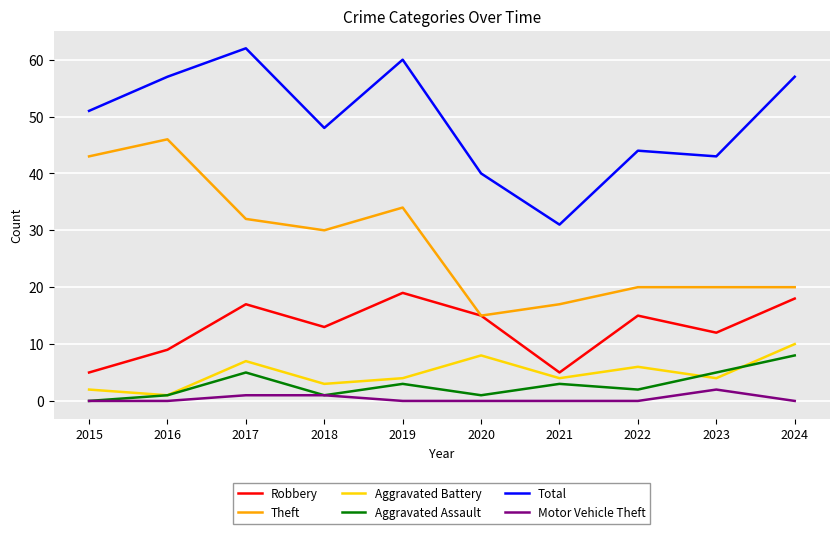

True or false: Motor Vehicle Theft and Aggravated Battery intersect in this chart.

False